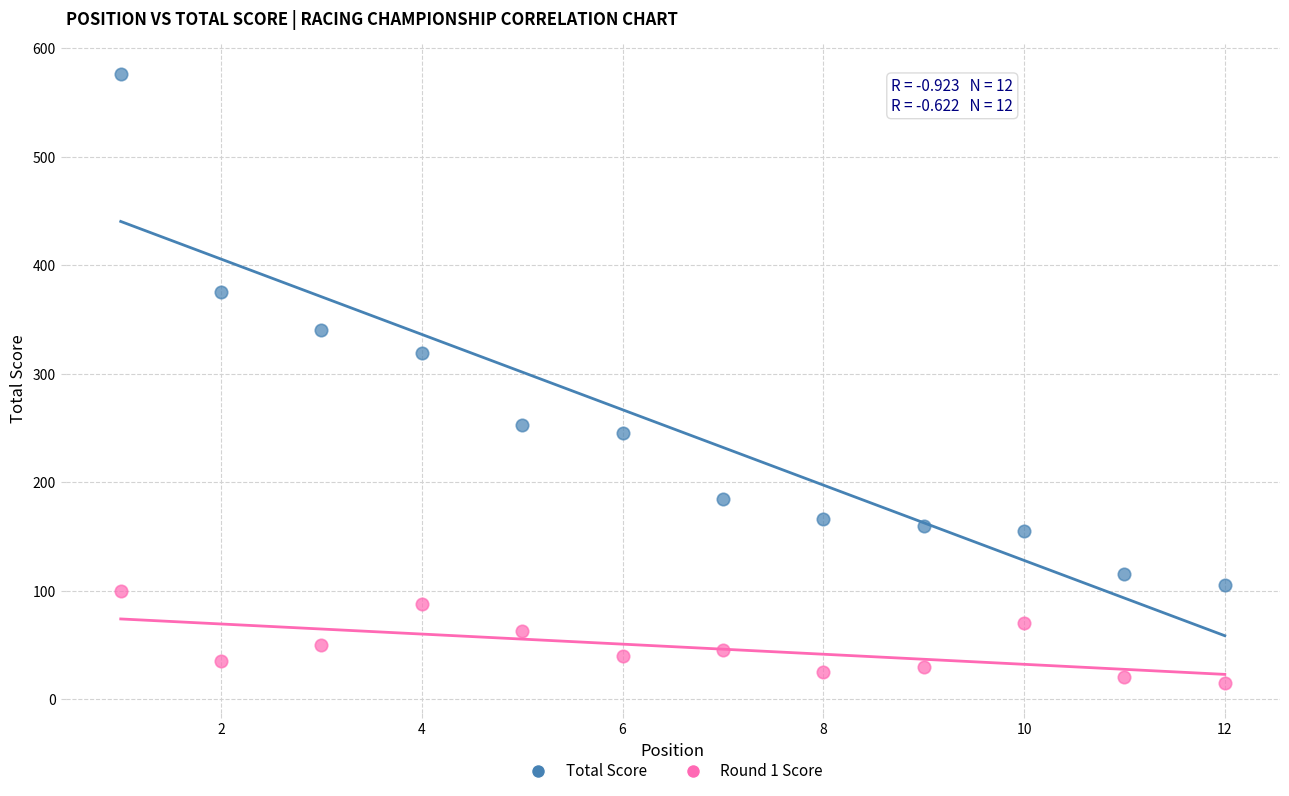

Across all series, what Y value is closest to 295?

319